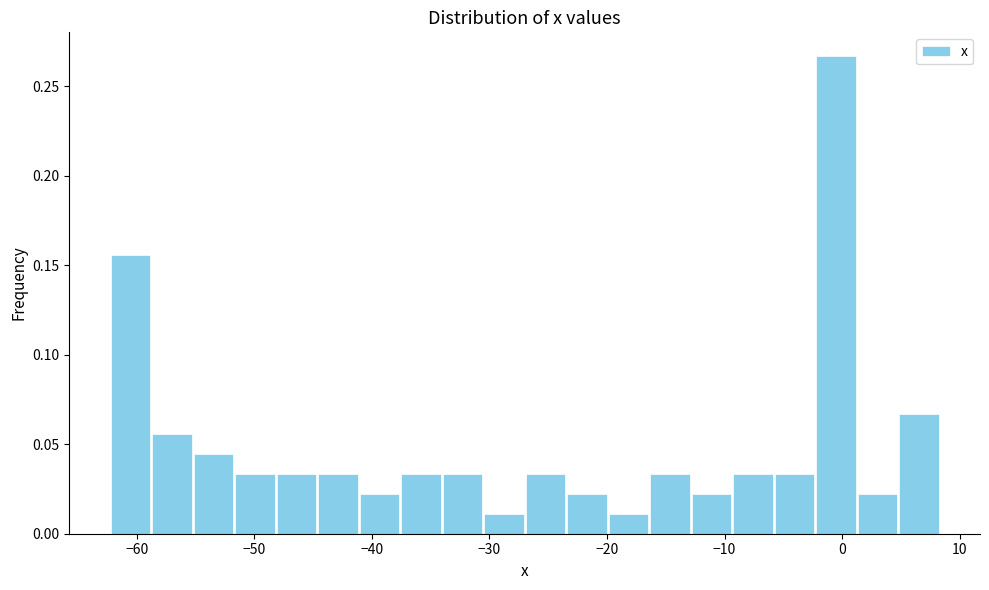

Read against the x-axis, roughly where is the centre of the tallest bar?

-1